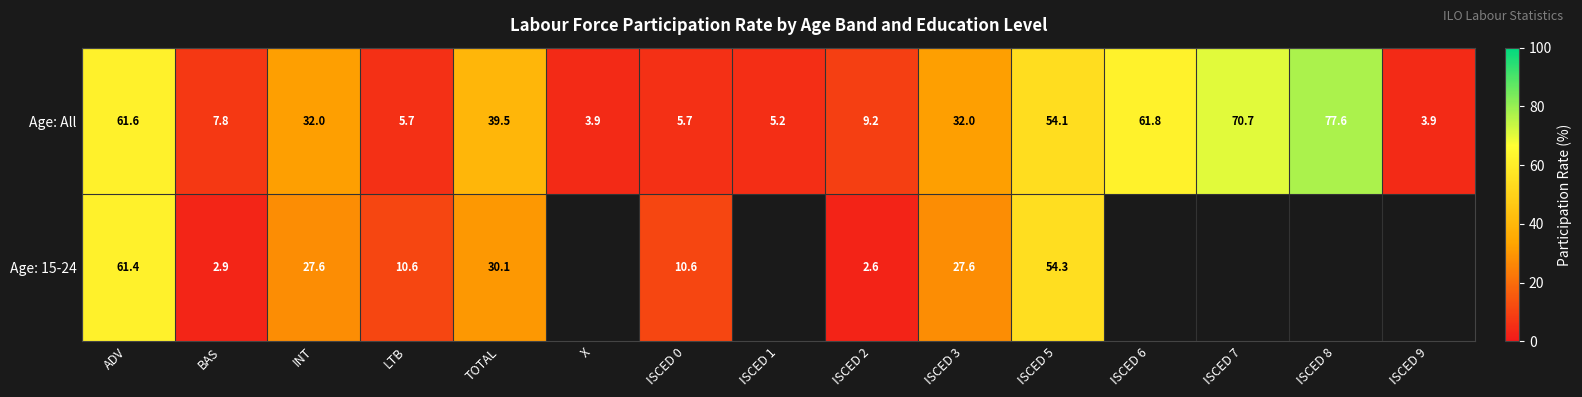

Count the number of categories in the chart.

15